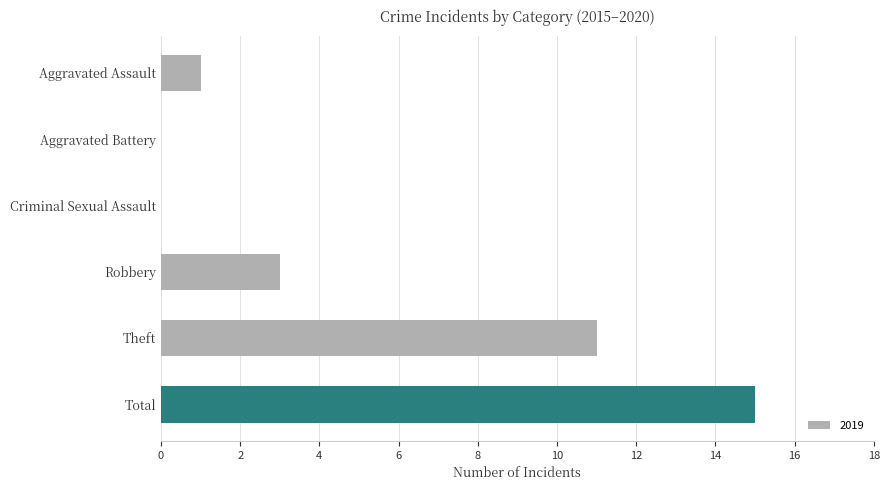

What is the sum of the values at Aggravated Assault and Robbery?

4